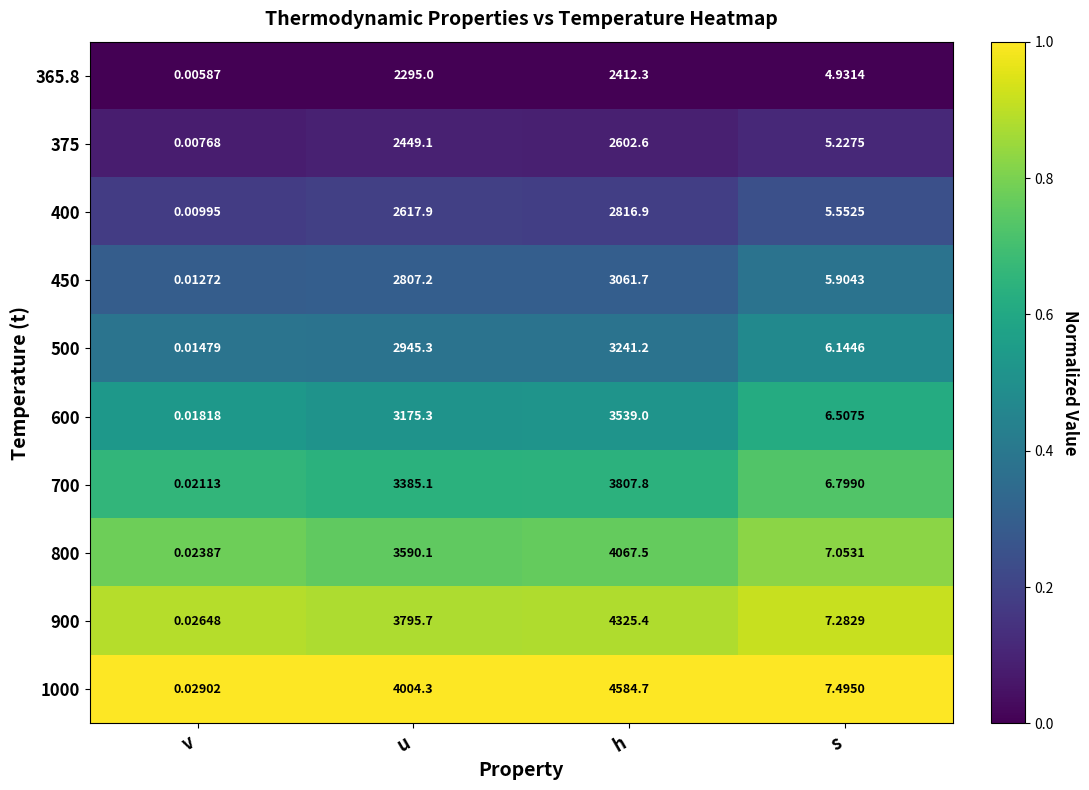

At which category is the sum across all series the highest?

h